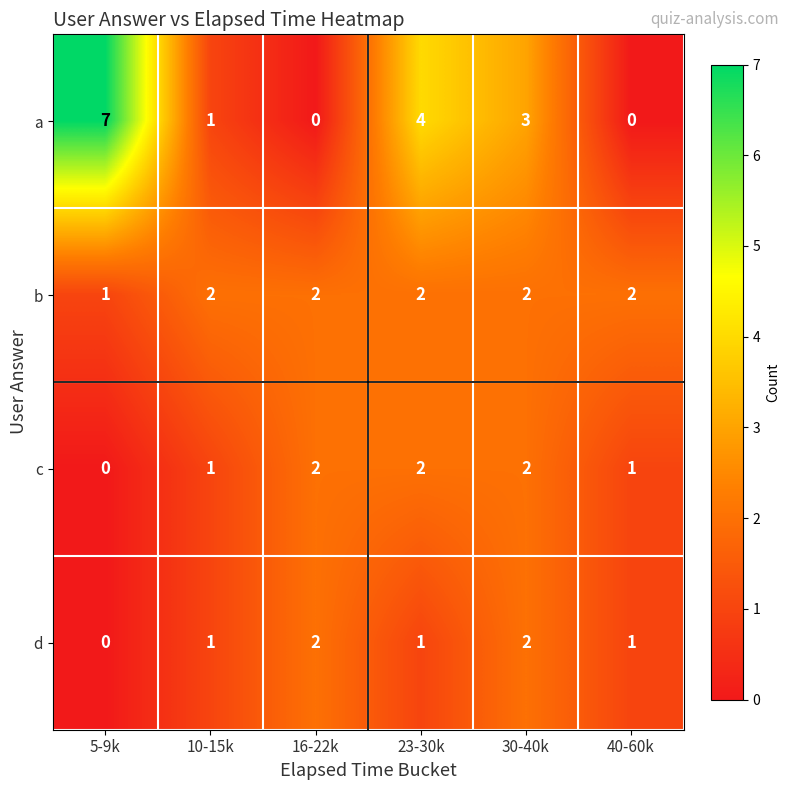

Which series has the largest range (max minus min)?

a